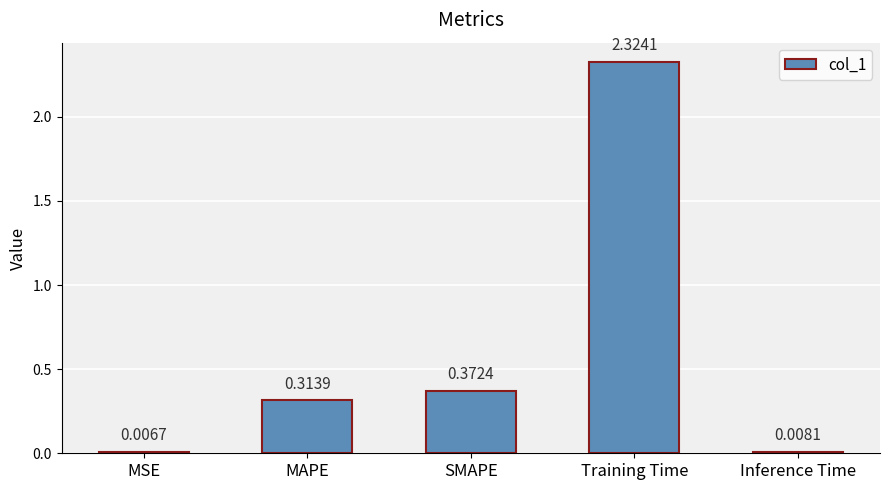

What is the change in value from MAPE to Inference Time?

-0.3